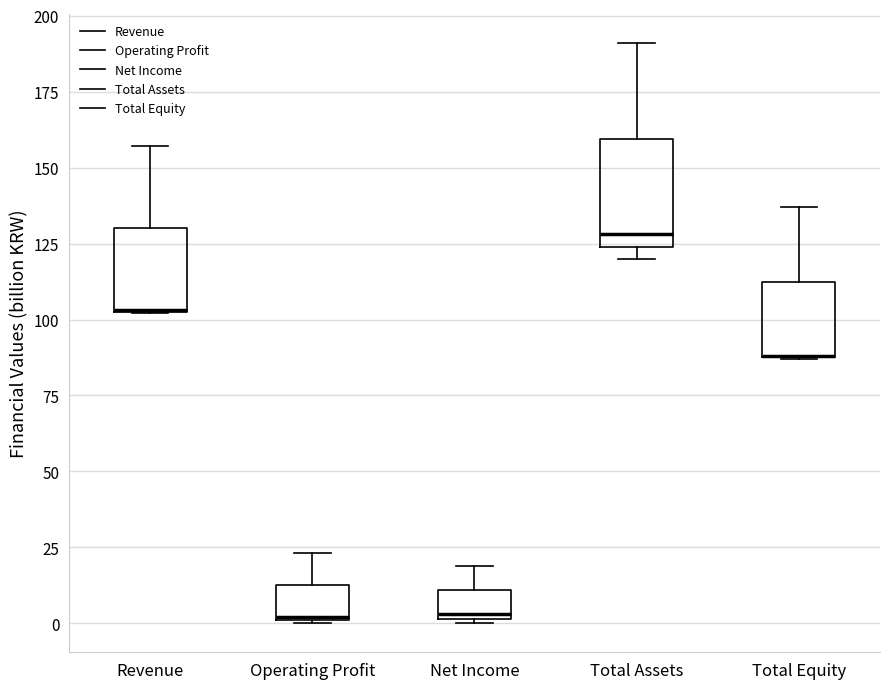

Where is the upper edge of the box for Total Equity on the y-axis? The values are not printed on the chart, so give them approximately, as read against the axis.

115